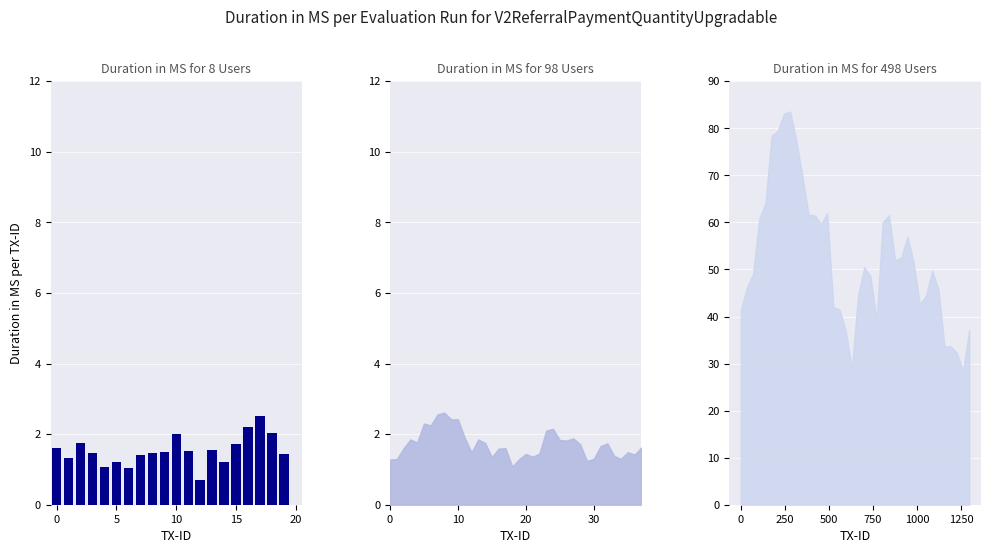

What is the average value?

1.5